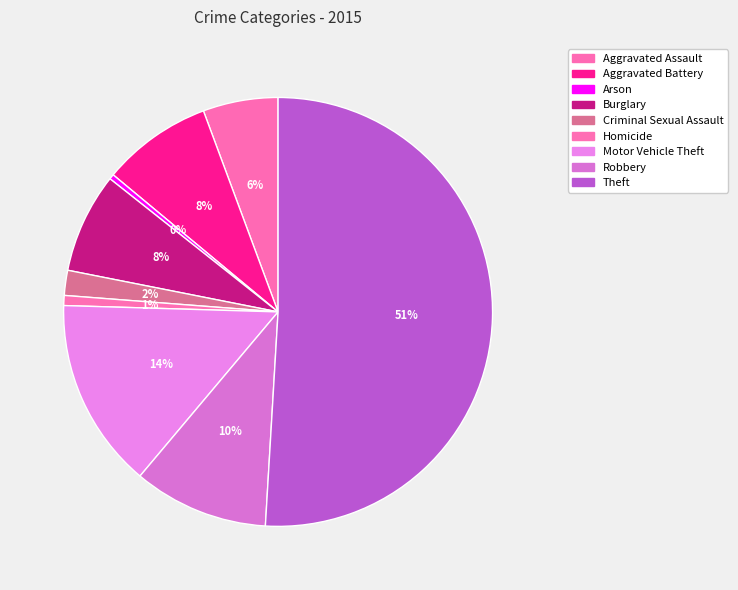

Does any single category account for the majority?

Yes